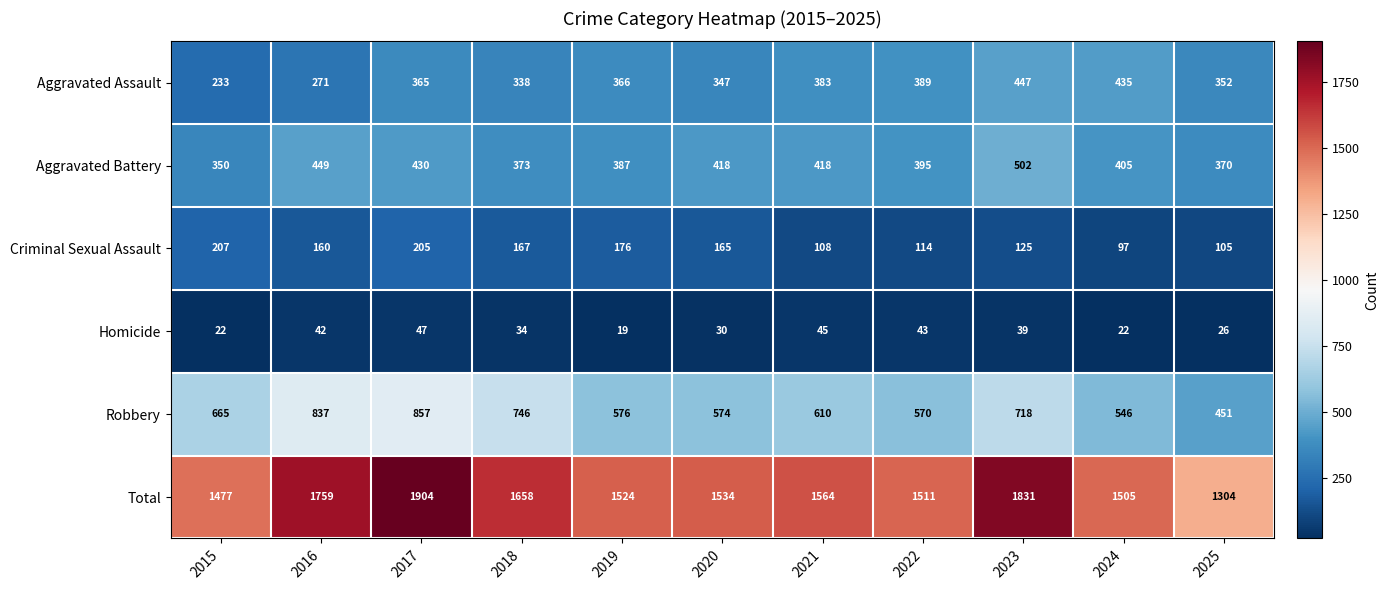

What is the sum of the Robbery values at 2021 and 2022?

1180